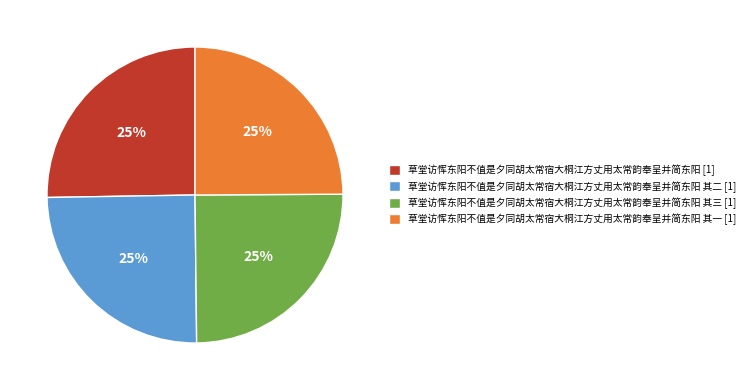

Is it true that 草堂访恽东阳不值是夕同胡太常宿大桐江方丈用太常韵奉呈并简东阳 其一 [1] is 25% of the pie?

True